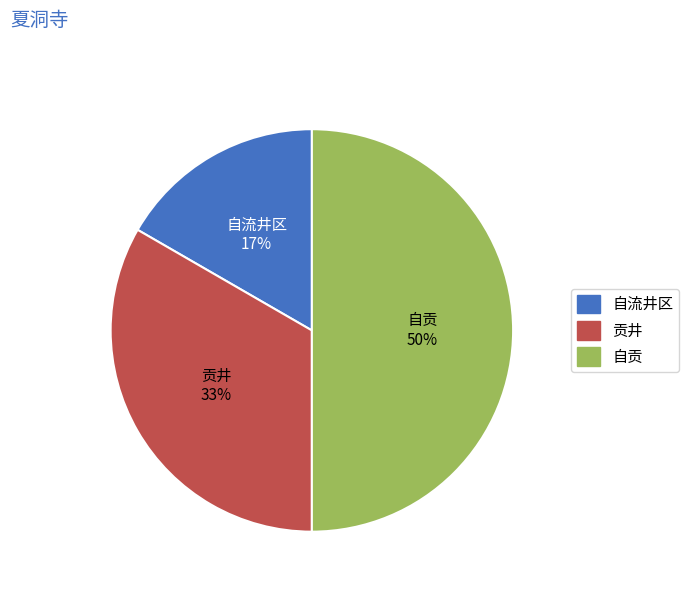

To the nearest percent, what percentage of the pie is 贡井?

33%